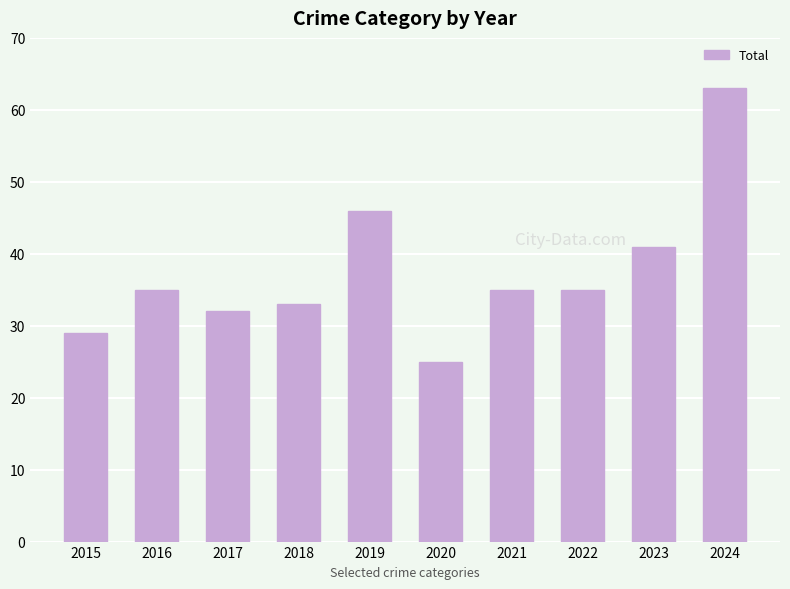

What is the change in value from 2015 to 2016?

+6